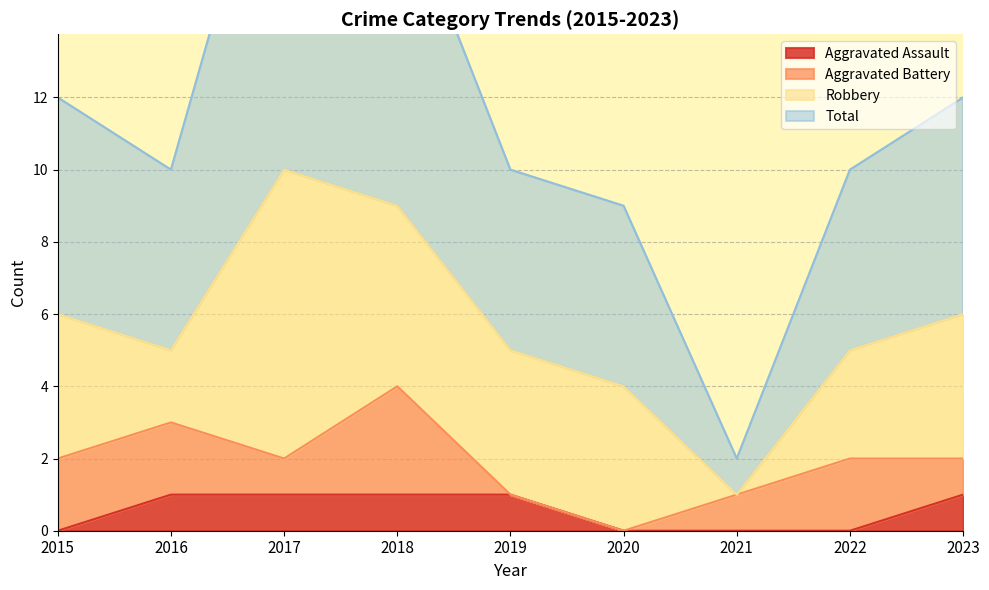

Is it true that Aggravated Assault equals -1 at 2020?

False